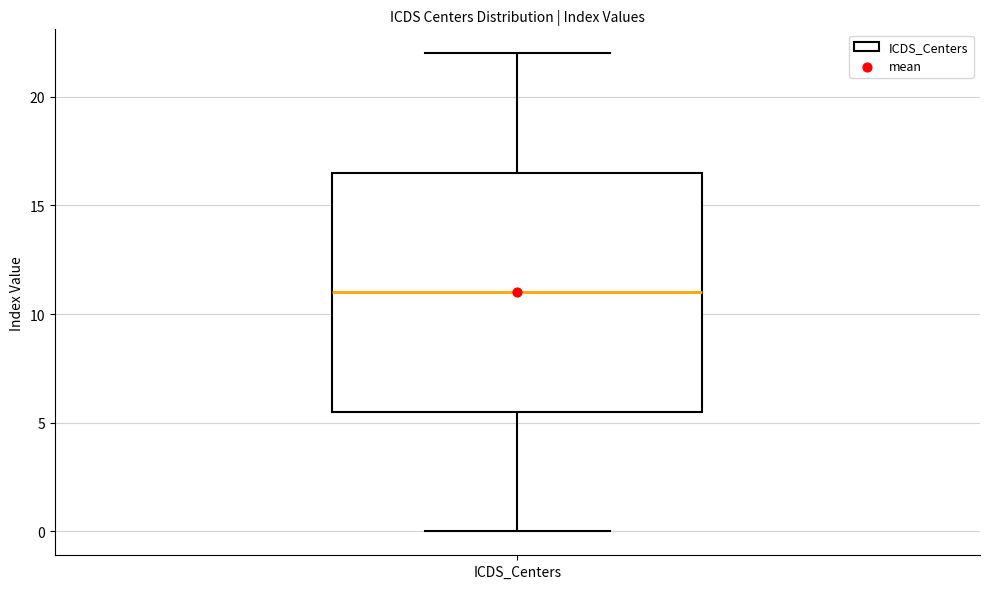

Where does the lower whisker of the box for ICDS_Centers end on the y-axis? The values are not printed on the chart, so give them approximately, as read against the axis.

0.0